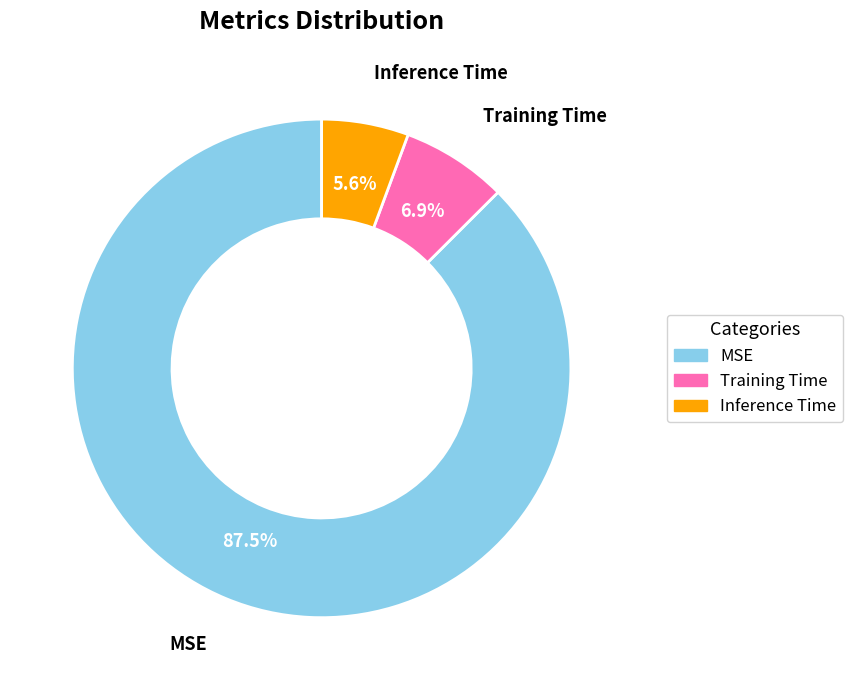

Which slice is the largest?

MSE